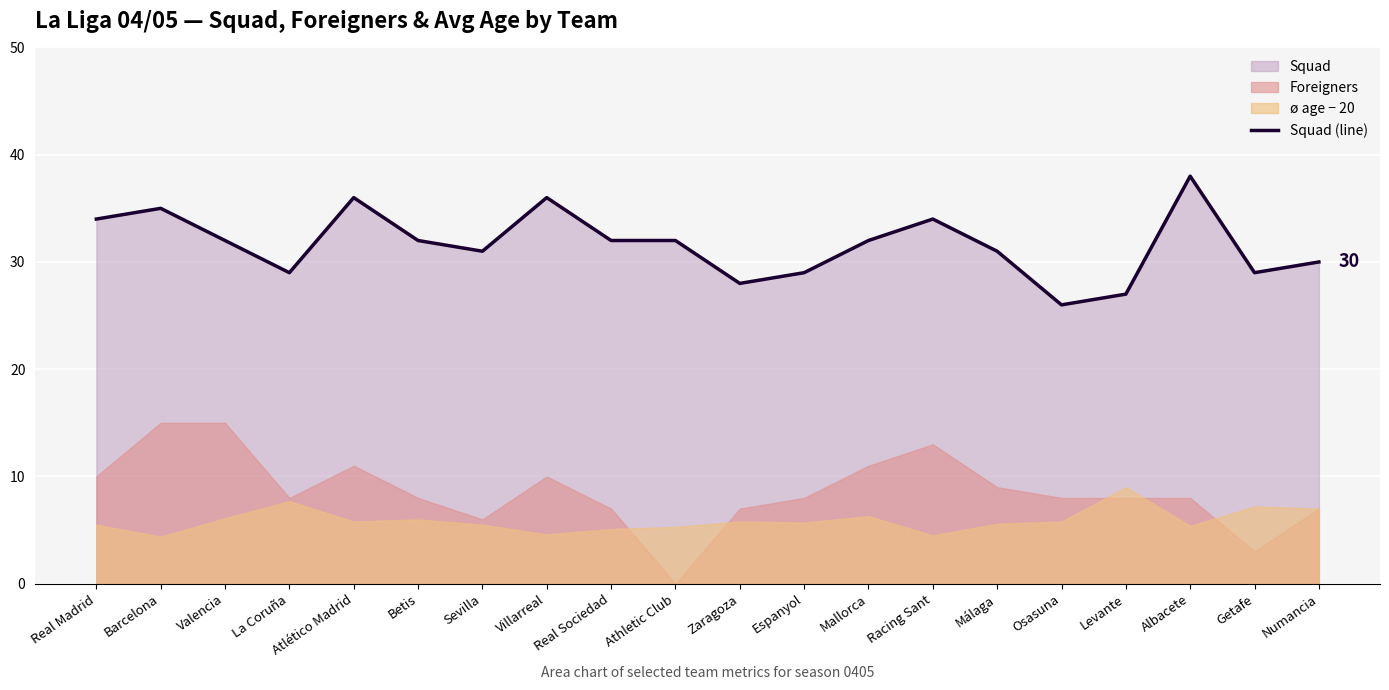

Reading left to right, list all the values displayed in this chart.

Real Madrid=34	Barcelona=35	Valencia=32	La Coruña=29	Atlético Madrid=36	Betis=32	Sevilla=31	Villarreal=36	Real Sociedad=32	Athletic Club=32	Zaragoza=28	Espanyol=29	Mallorca=32	Racing Sant=34	Málaga=31	Osasuna=26	Levante=27	Albacete=38	Getafe=29	Numancia=30